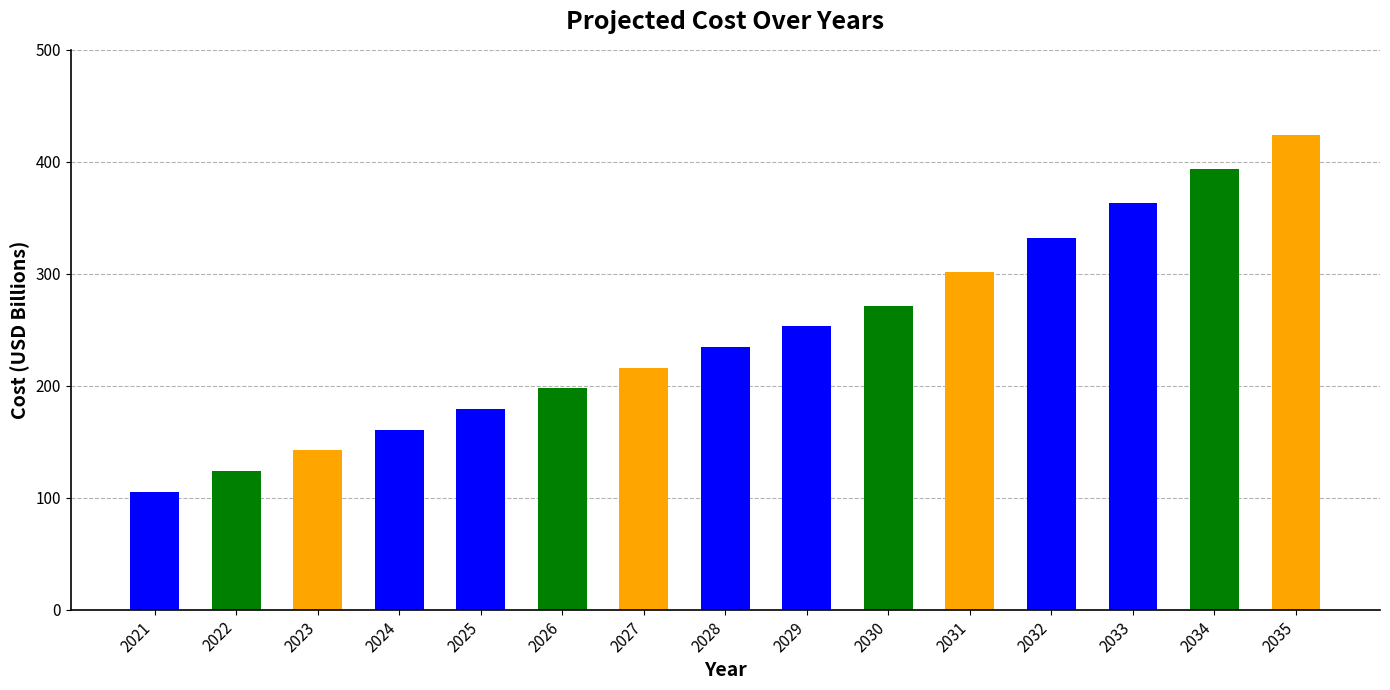

The value at 2032 is 206.8. True or false?

False